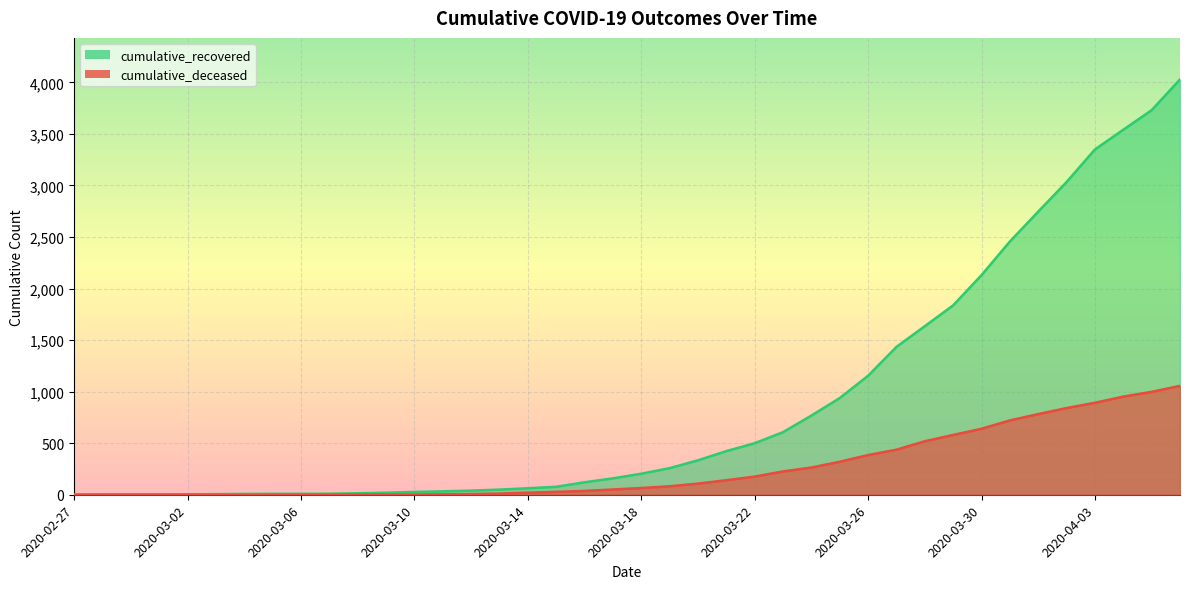

Which has a higher value, 2020-03-30 or 2020-03-24?

2020-03-30